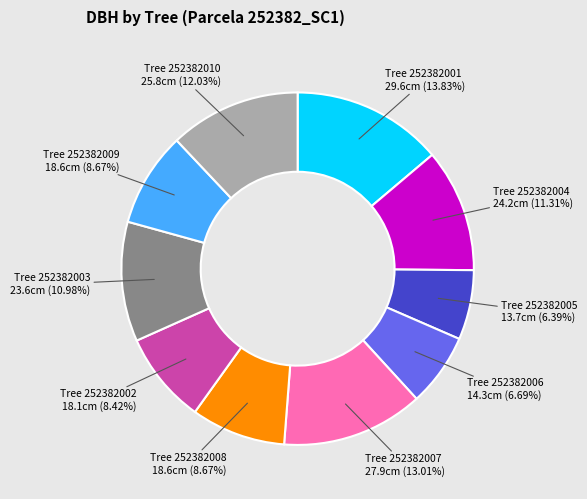

Count the number of slices in the pie.

10